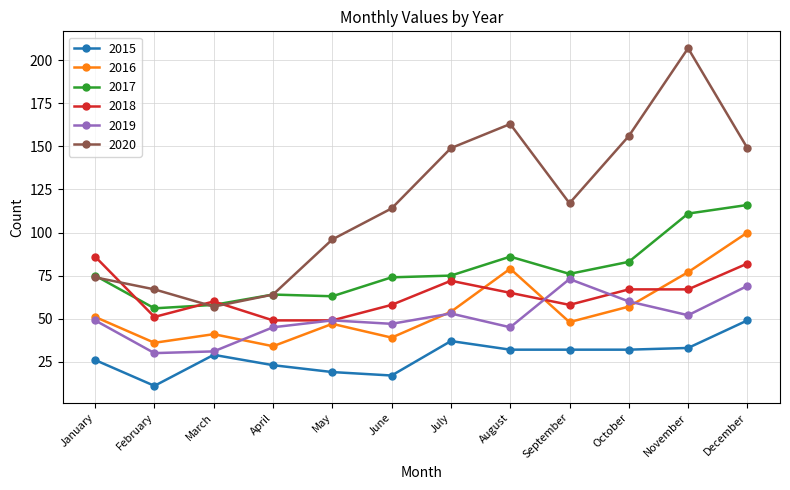

What is the lowest value of the 2015 series?

11